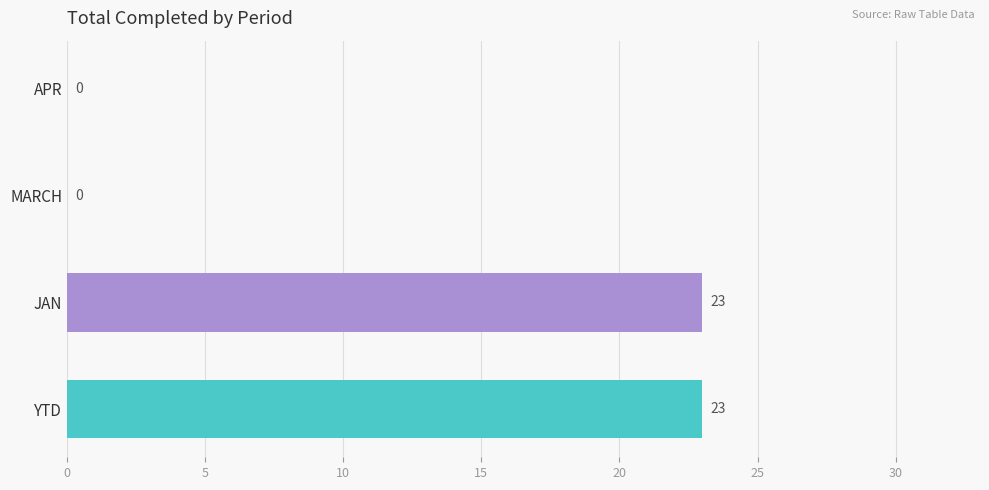

Reading bottom to top, what are all the values shown in this chart?

YTD=23	JAN=23	MARCH=0	APR=0